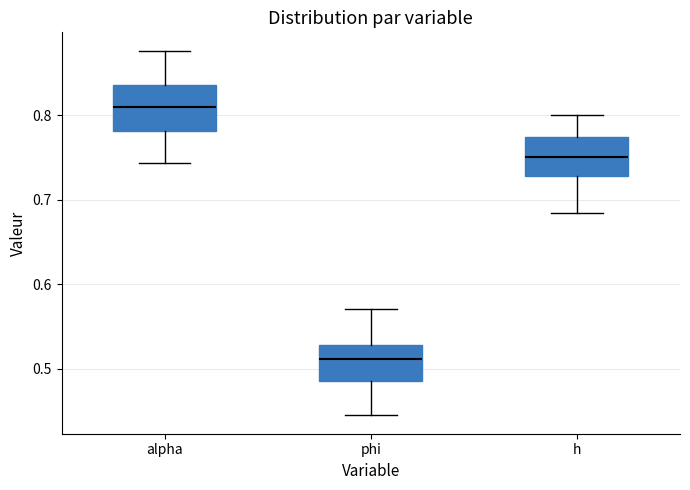

Reading left to right, transcribe this box plot: for each box, give where its median line is, the range the box spans, and where its two whiskers end, as read against the y-axis. The values are not printed on the chart, so give them approximately, as read against the axis.

alpha: median 0.81, box 0.78 to 0.84, whiskers 0.74 to 0.88
phi: median 0.51, box 0.49 to 0.53, whiskers 0.44 to 0.57
h: median 0.75, box 0.73 to 0.77, whiskers 0.68 to 0.80